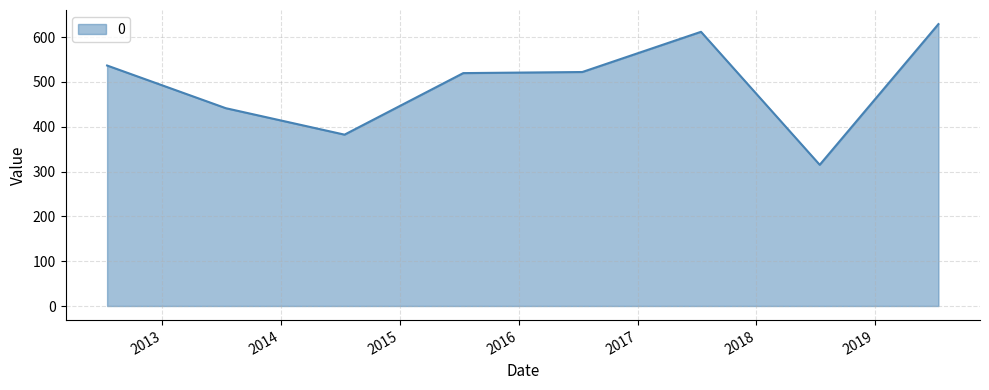

What is the minimum value shown in the chart?

315.1